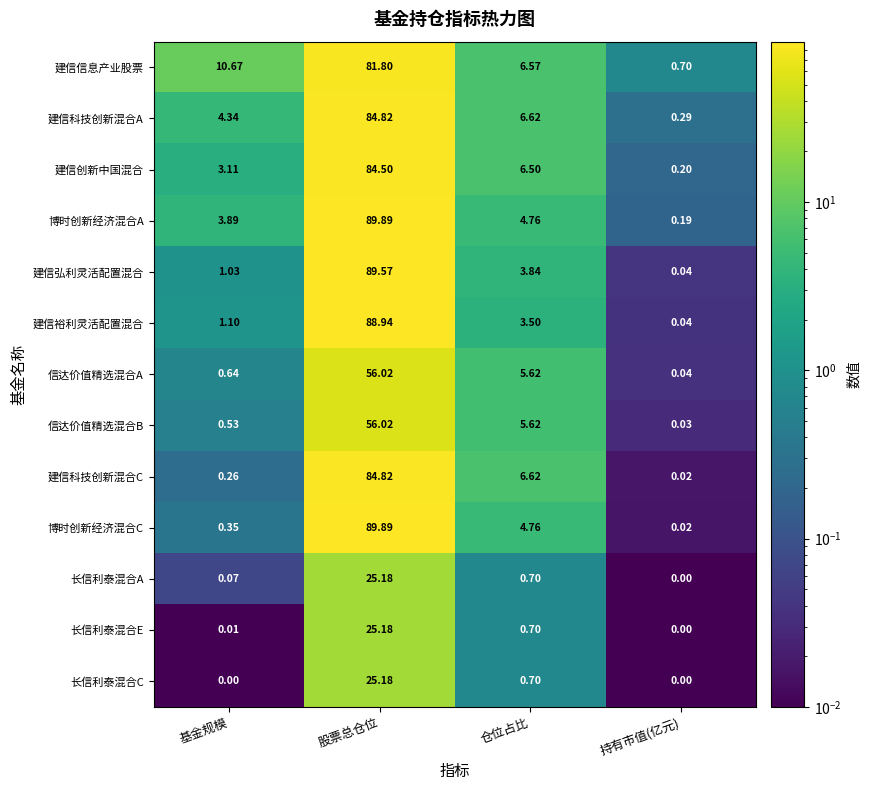

At which label does 博时创新经济混合A first exceed 4?

股票总仓位